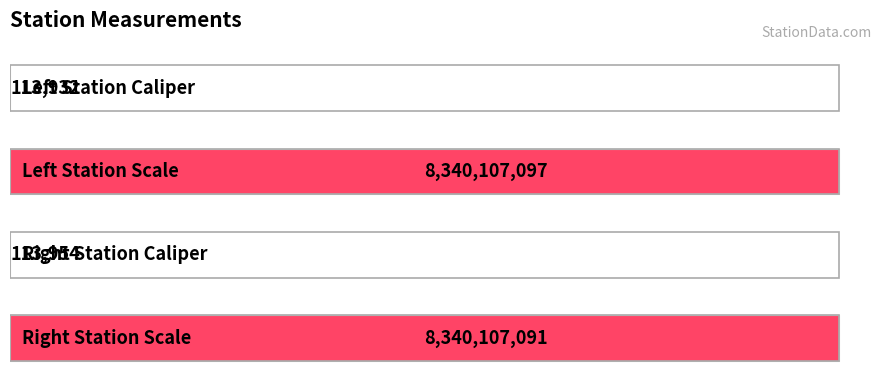

What is the average value?

4170110518